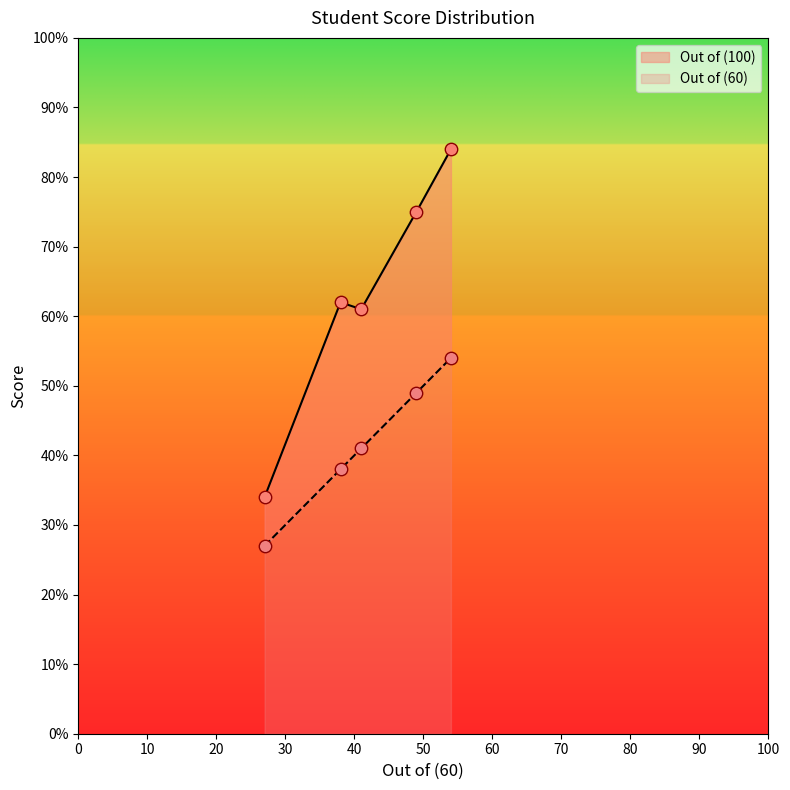

At how many categories does at least one series exceed 41?

4